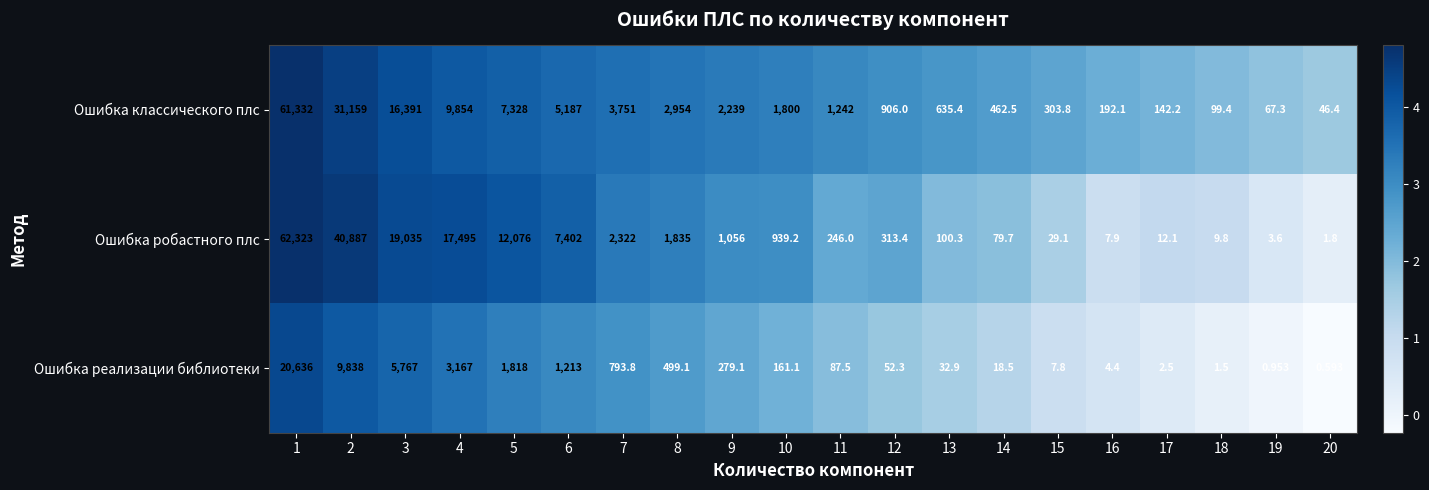

Which series changed the most between 9 and 14?

Ошибка классического плс